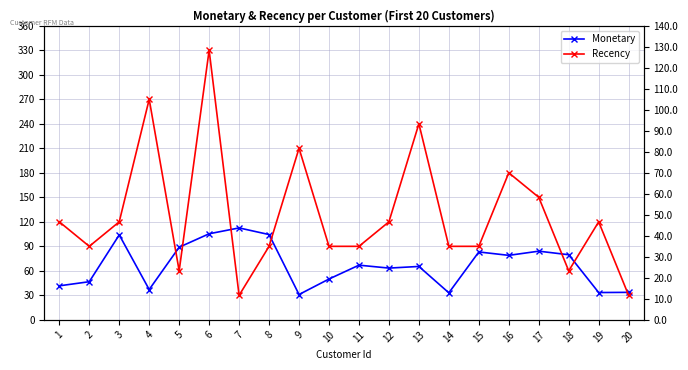

True or false: Recency has a value of 120.0 at 1.

True